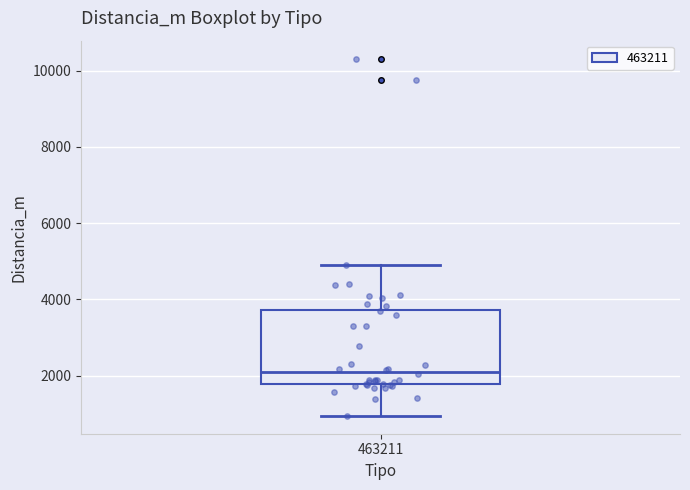

Where does the lower whisker of the box at x = 463211 end on the y-axis? The values are not printed on the chart, so give them approximately, as read against the axis.

1000